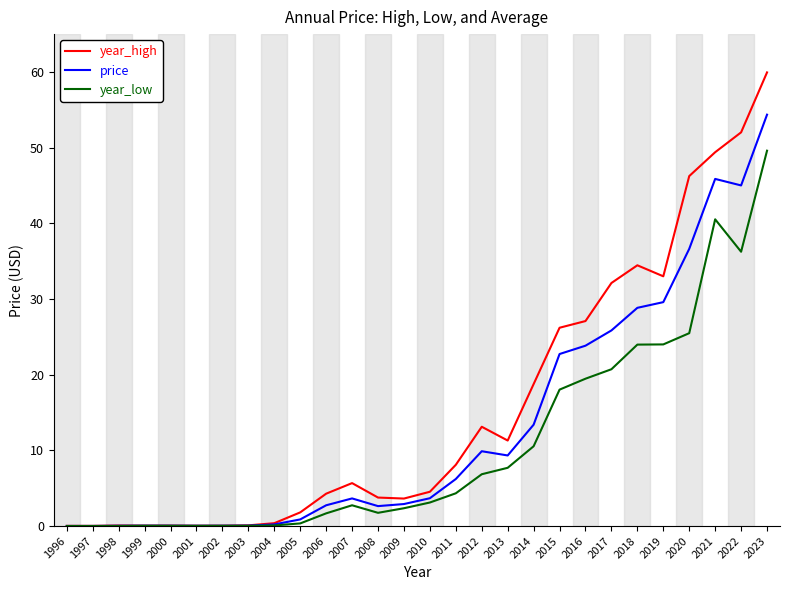

Rank the series by their maximum value, from highest to lowest.

year_high, price, year_low